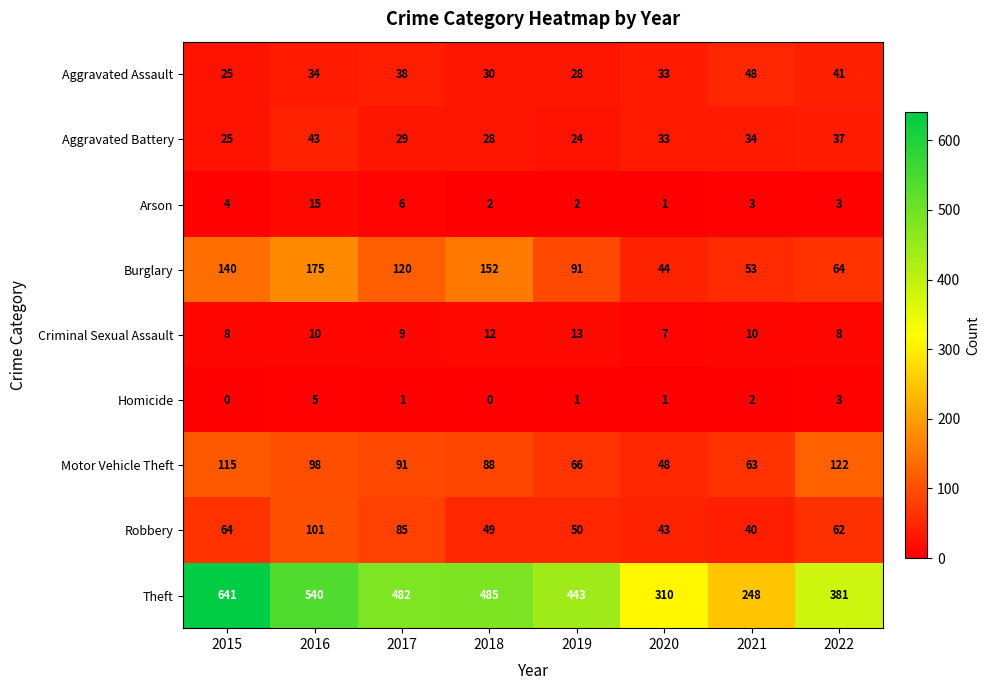

Which category has the highest value across all series?

2015